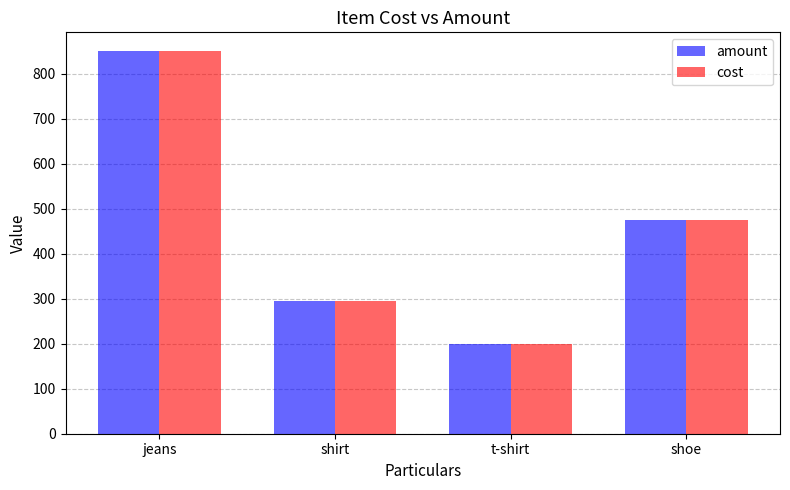

Count the number of categories in the chart.

4